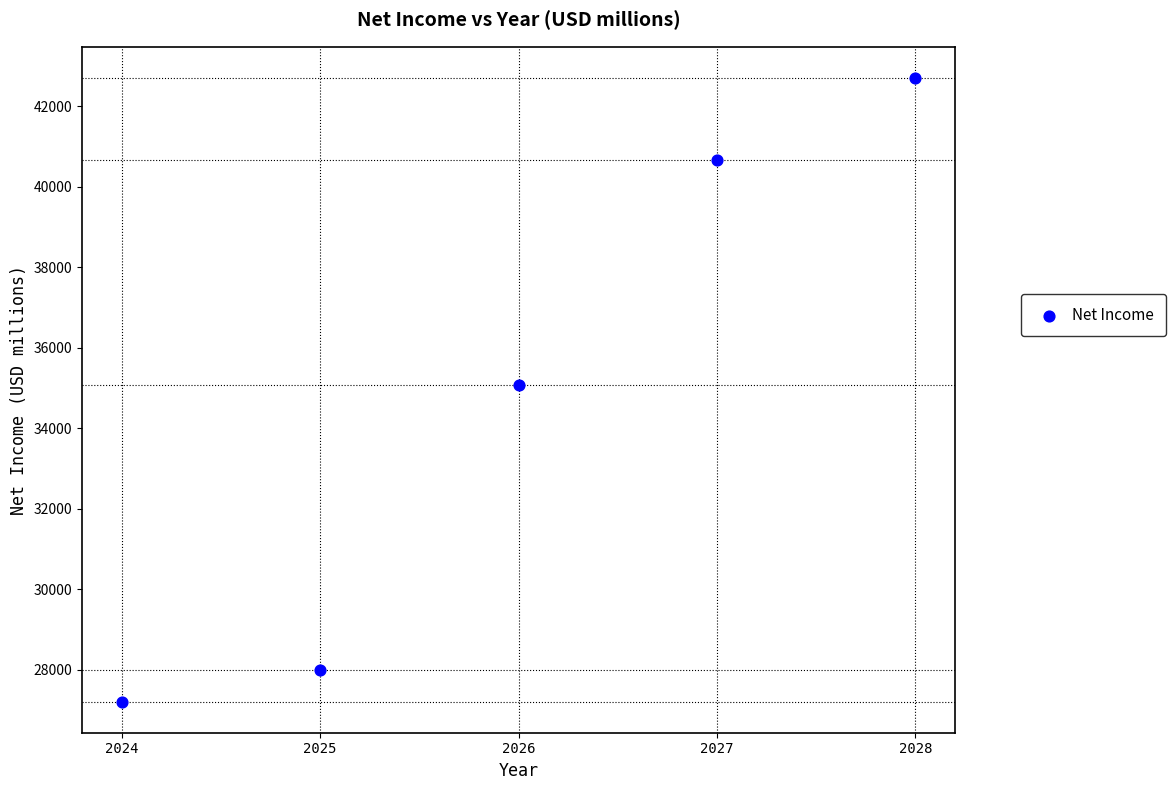

What is the range of X values (max minus min)?

4.0